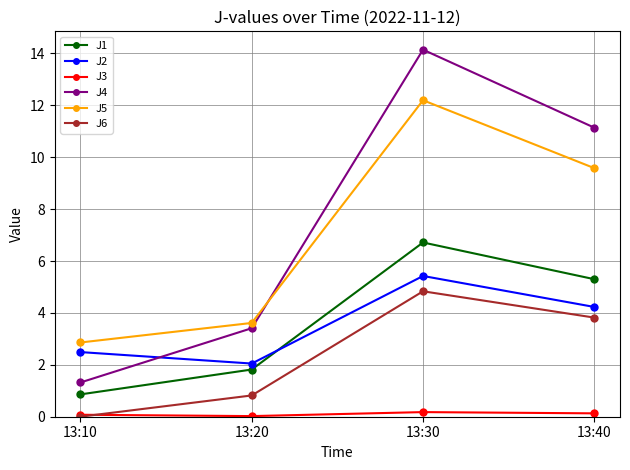

True or false: J3 and J1 cross at least once.

False